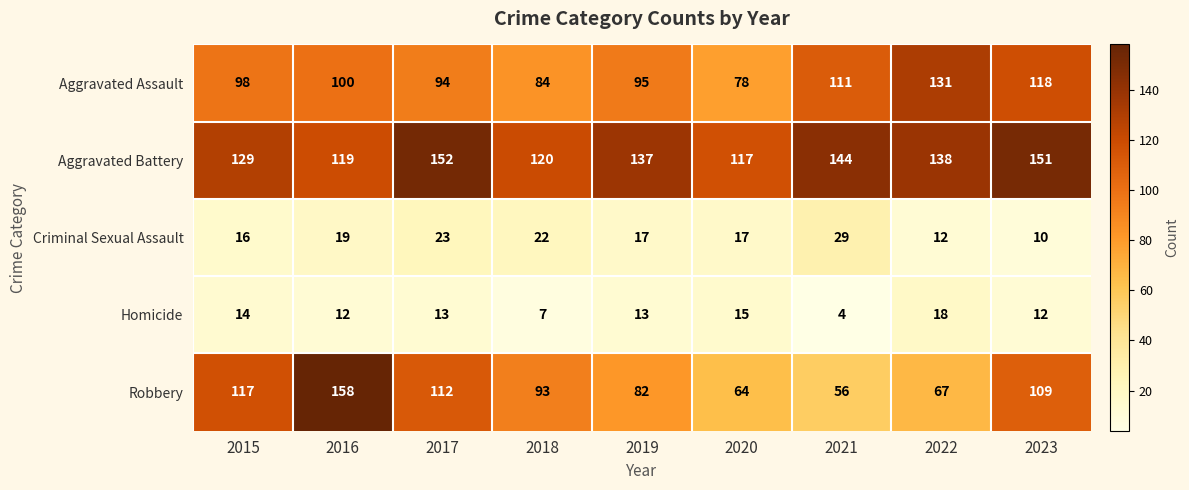

Which series has the largest total across all categories?

Aggravated Battery